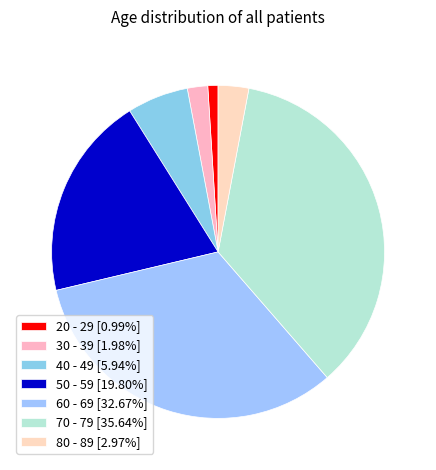

To the nearest percent, what is the combined percentage of 80 - 89 and 20 - 29?

4%